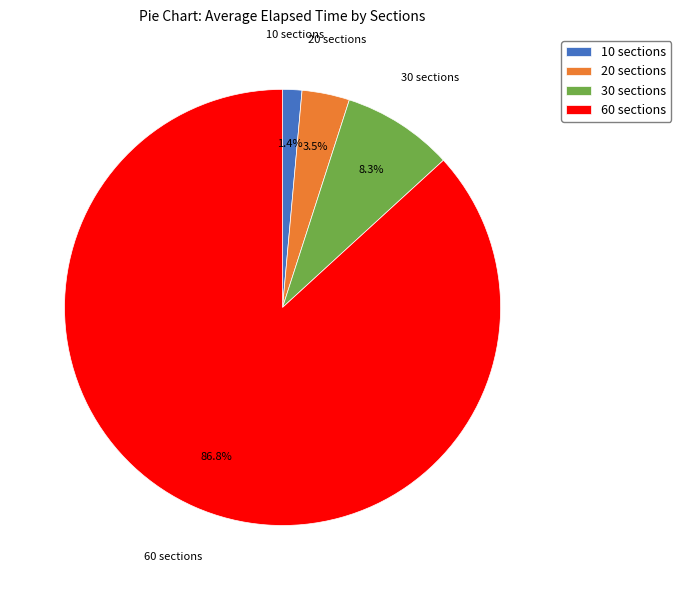

Rank the categories by value from lowest to highest.

10 sections, 20 sections, 30 sections, 60 sections